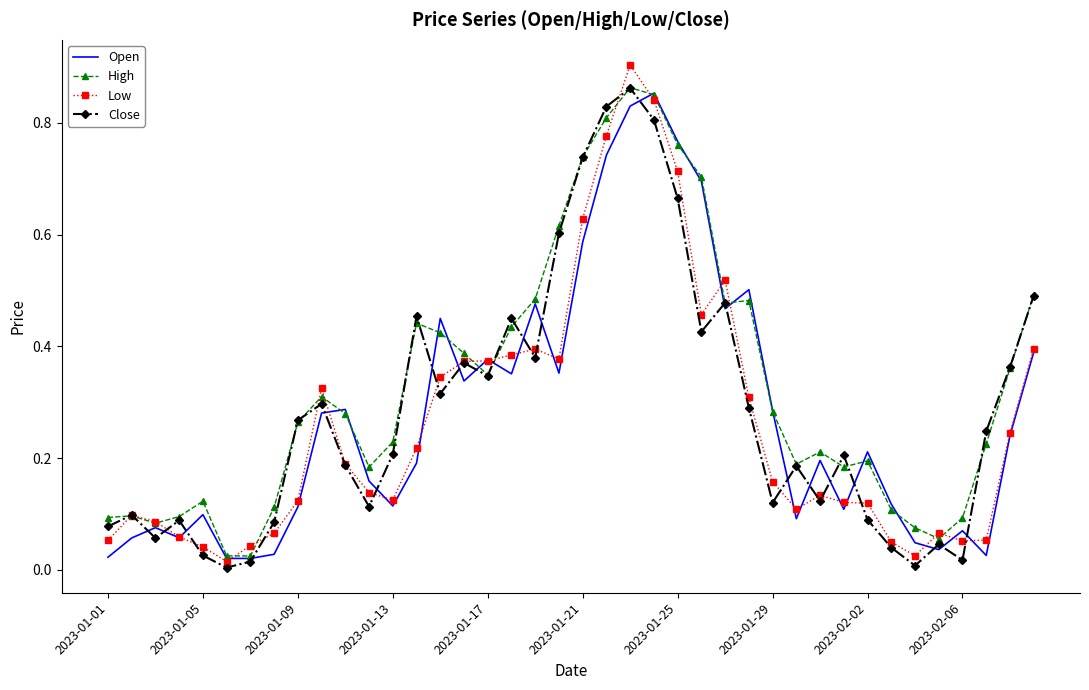

Which series has the largest total across all categories?

High